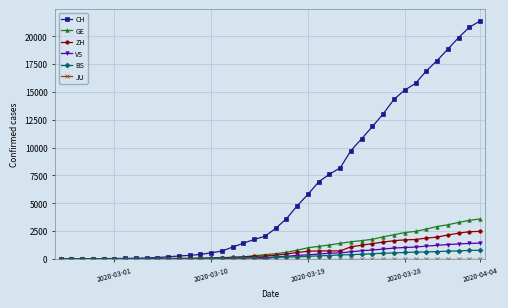

Count the number of data series in this chart.

6